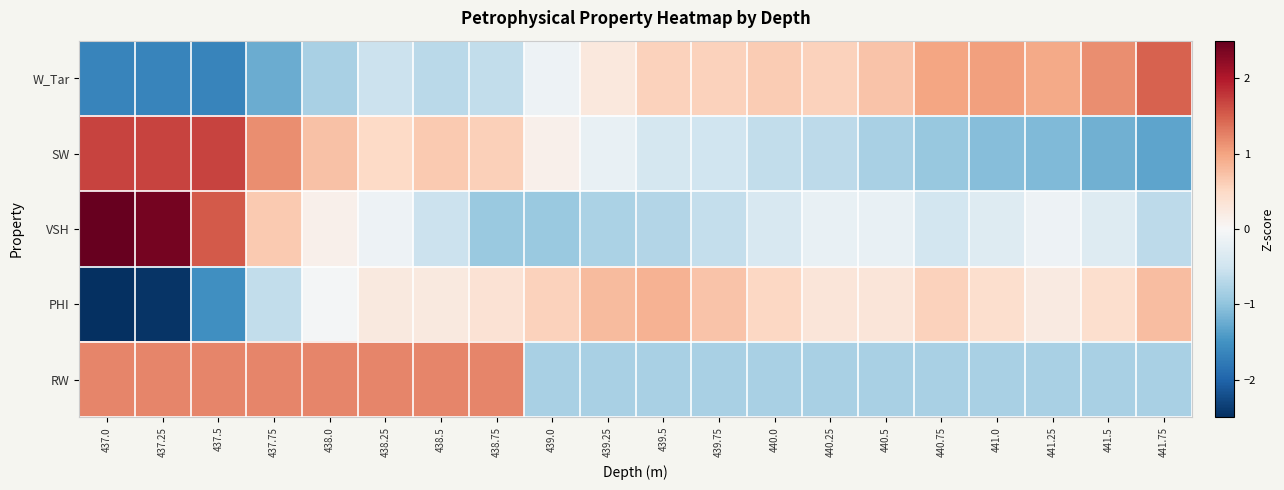

At which category is the sum across all series the highest?

438.25